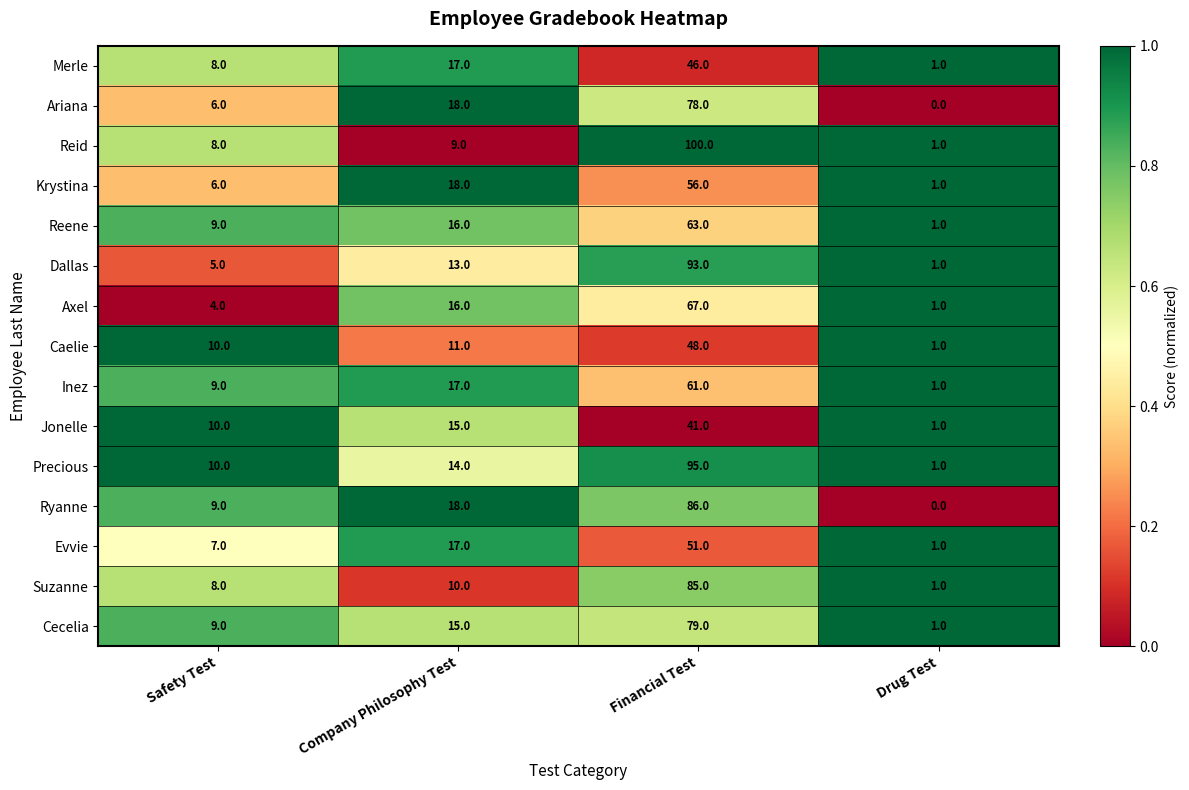

What is the sum of the Cecelia values at Safety Test and Financial Test?

88